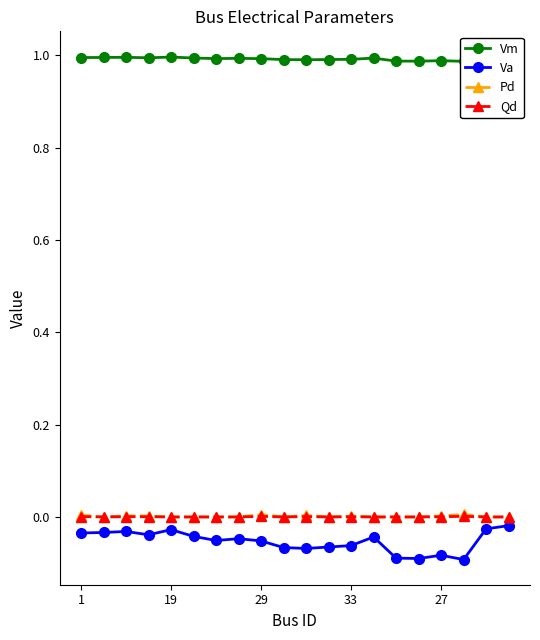

True or false: Va and Pd cross at least once.

False